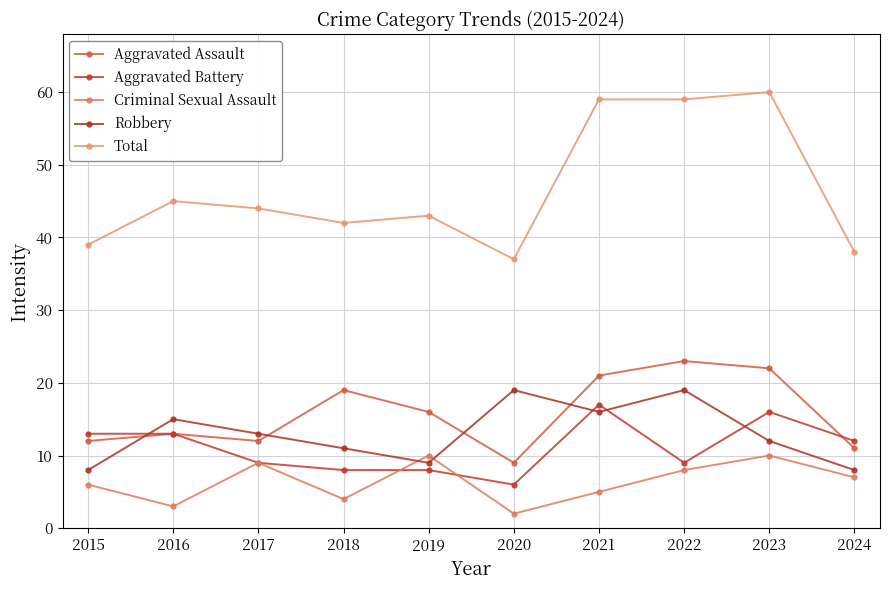

Reading left to right, extract all data points from this chart.

Aggravated Assault: 2015=12	2016=13	2017=12	2018=19	2019=16	2020=9	2021=21	2022=23	2023=22	2024=11
Aggravated Battery: 2015=13	2016=13	2017=9	2018=8	2019=8	2020=6	2021=17	2022=9	2023=16	2024=12
Criminal Sexual Assault: 2015=6	2016=3	2017=9	2018=4	2019=10	2020=2	2021=5	2022=8	2023=10	2024=7
Robbery: 2015=8	2016=15	2017=13	2018=11	2019=9	2020=19	2021=16	2022=19	2023=12	2024=8
Total: 2015=39	2016=45	2017=44	2018=42	2019=43	2020=37	2021=59	2022=59	2023=60	2024=38